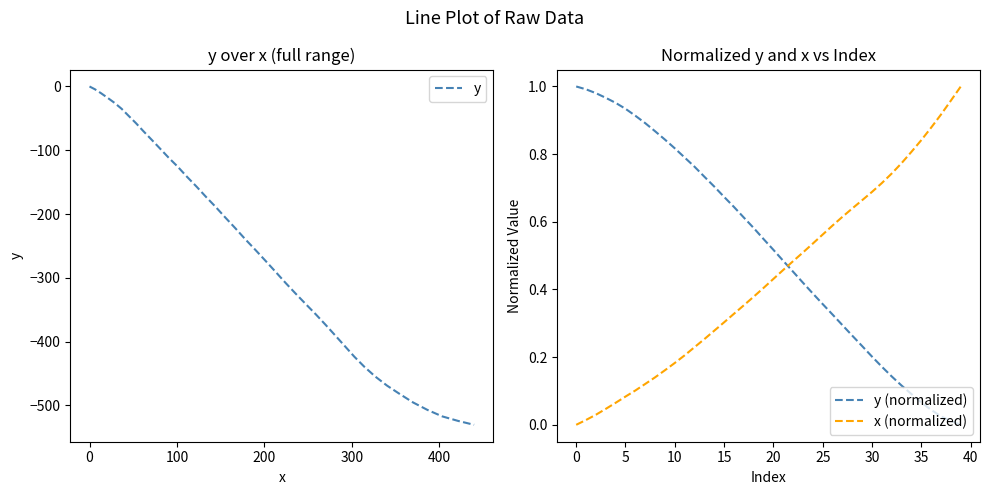

How many distinct data groups are displayed?

3